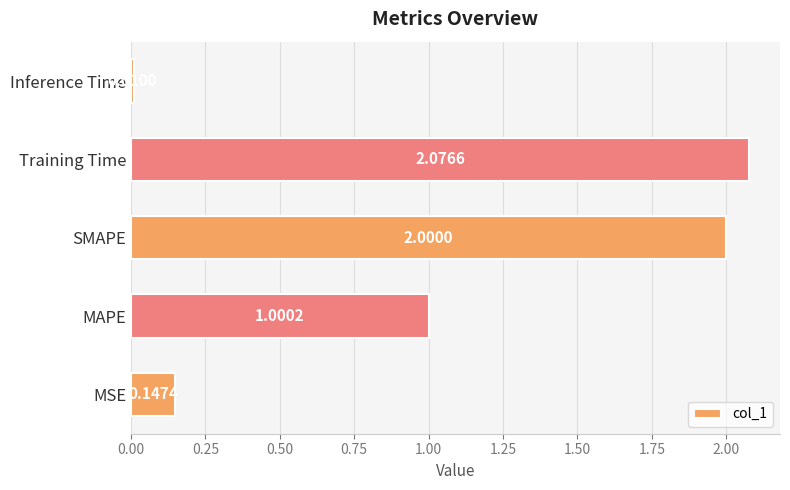

Count the number of data series in this chart.

1